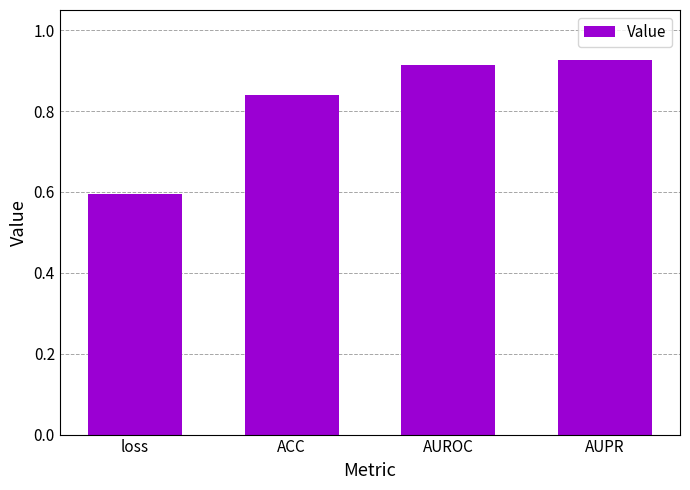

Count the values in the range 0 to 1.

4